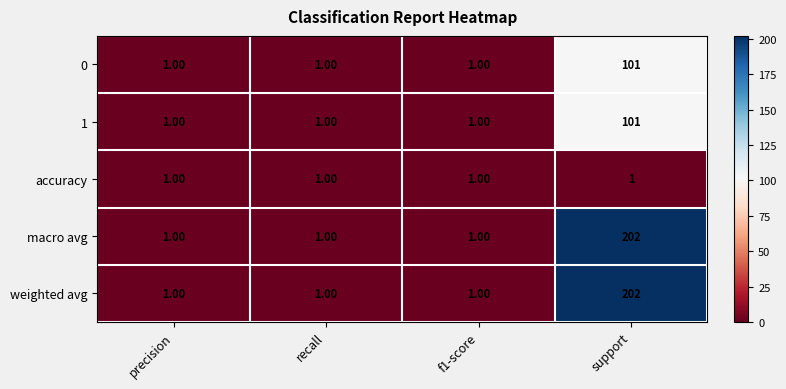

What is the difference between the macro avg values at support and precision?

201